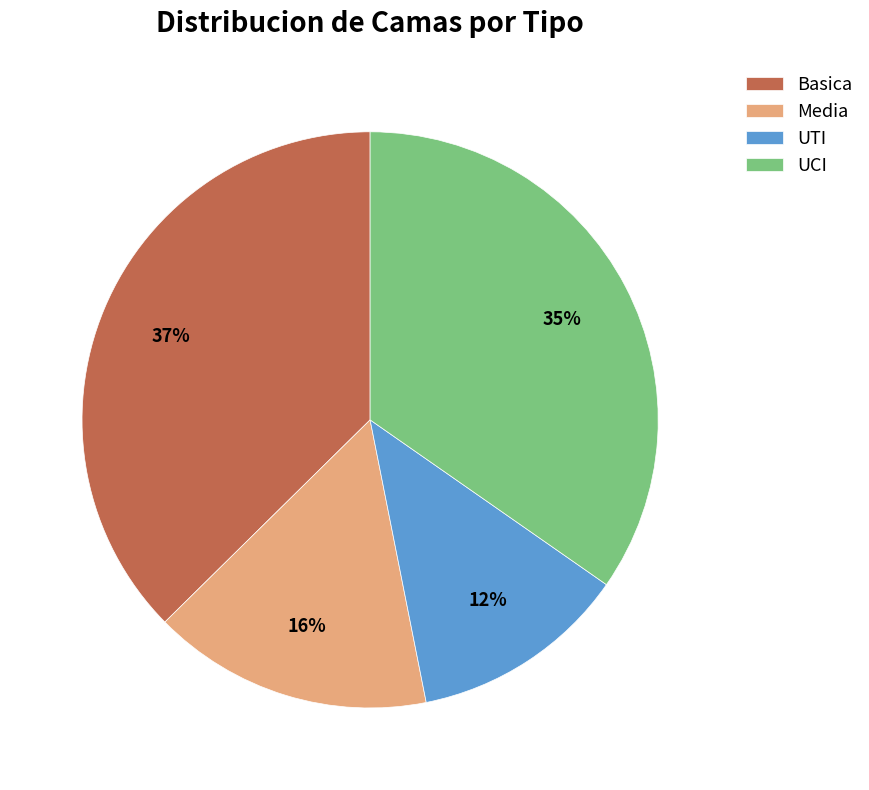

Does any single category account for the majority?

No